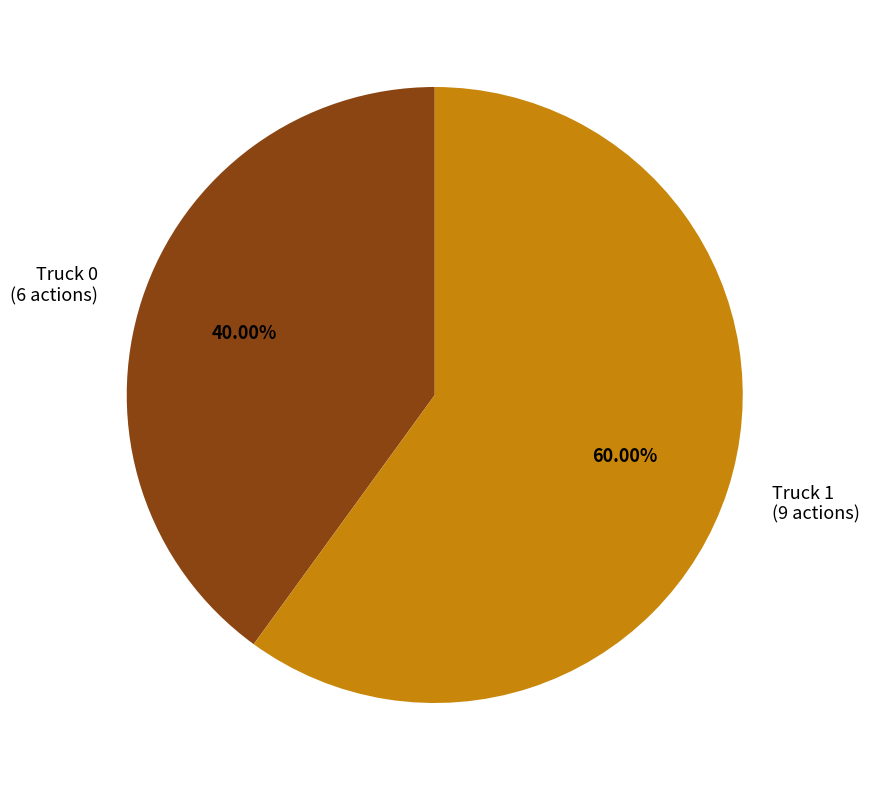

Approximately how many times larger is the value at Truck 1 (9 actions) compared to Truck 0 (6 actions)?

1.5